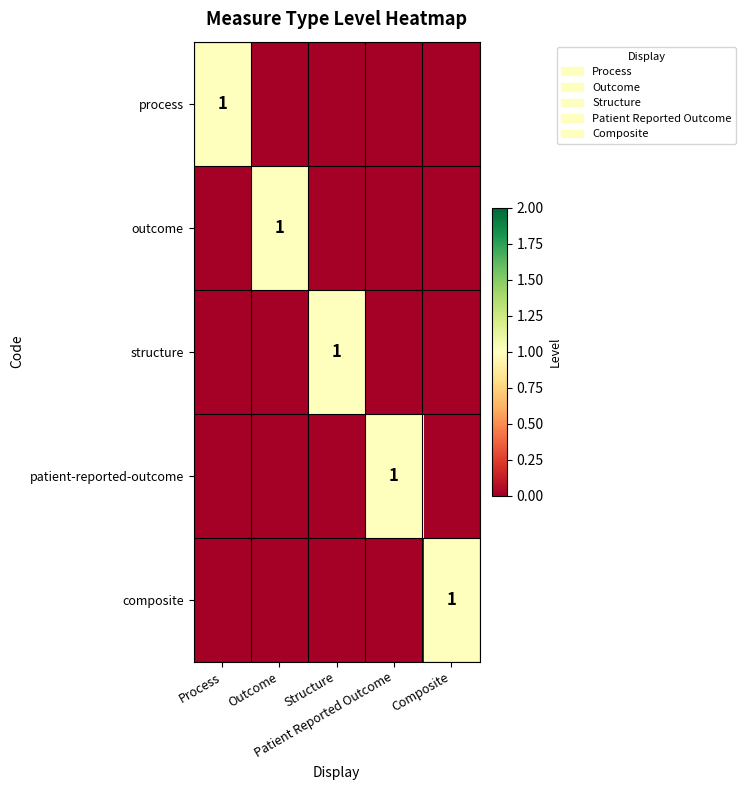

At how many categories does at least one series exceed 0?

5